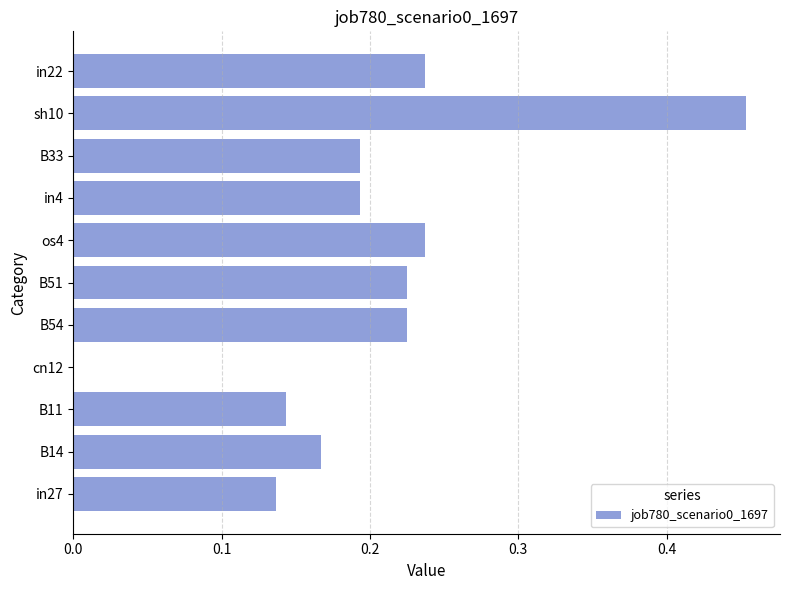

What is the sum of the values at B11 and B14?

0.3